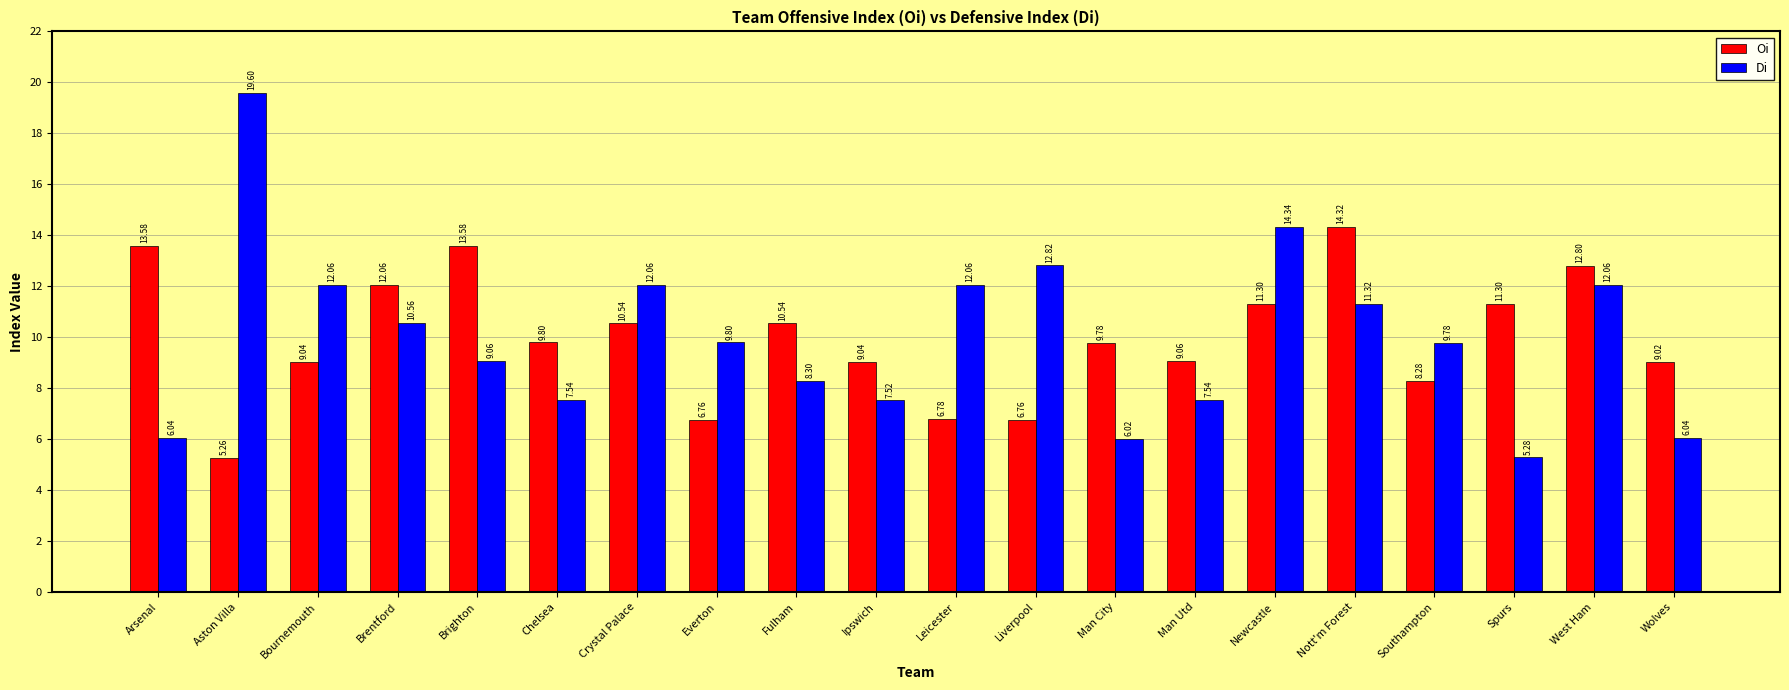

What is the average value of the Oi series?

10.0